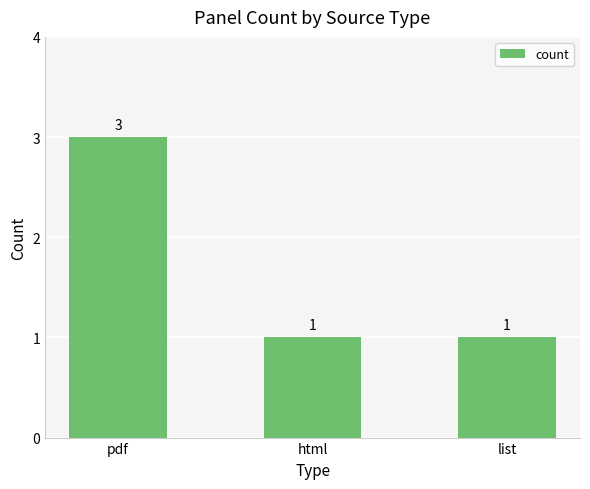

Are the bars horizontal?

No